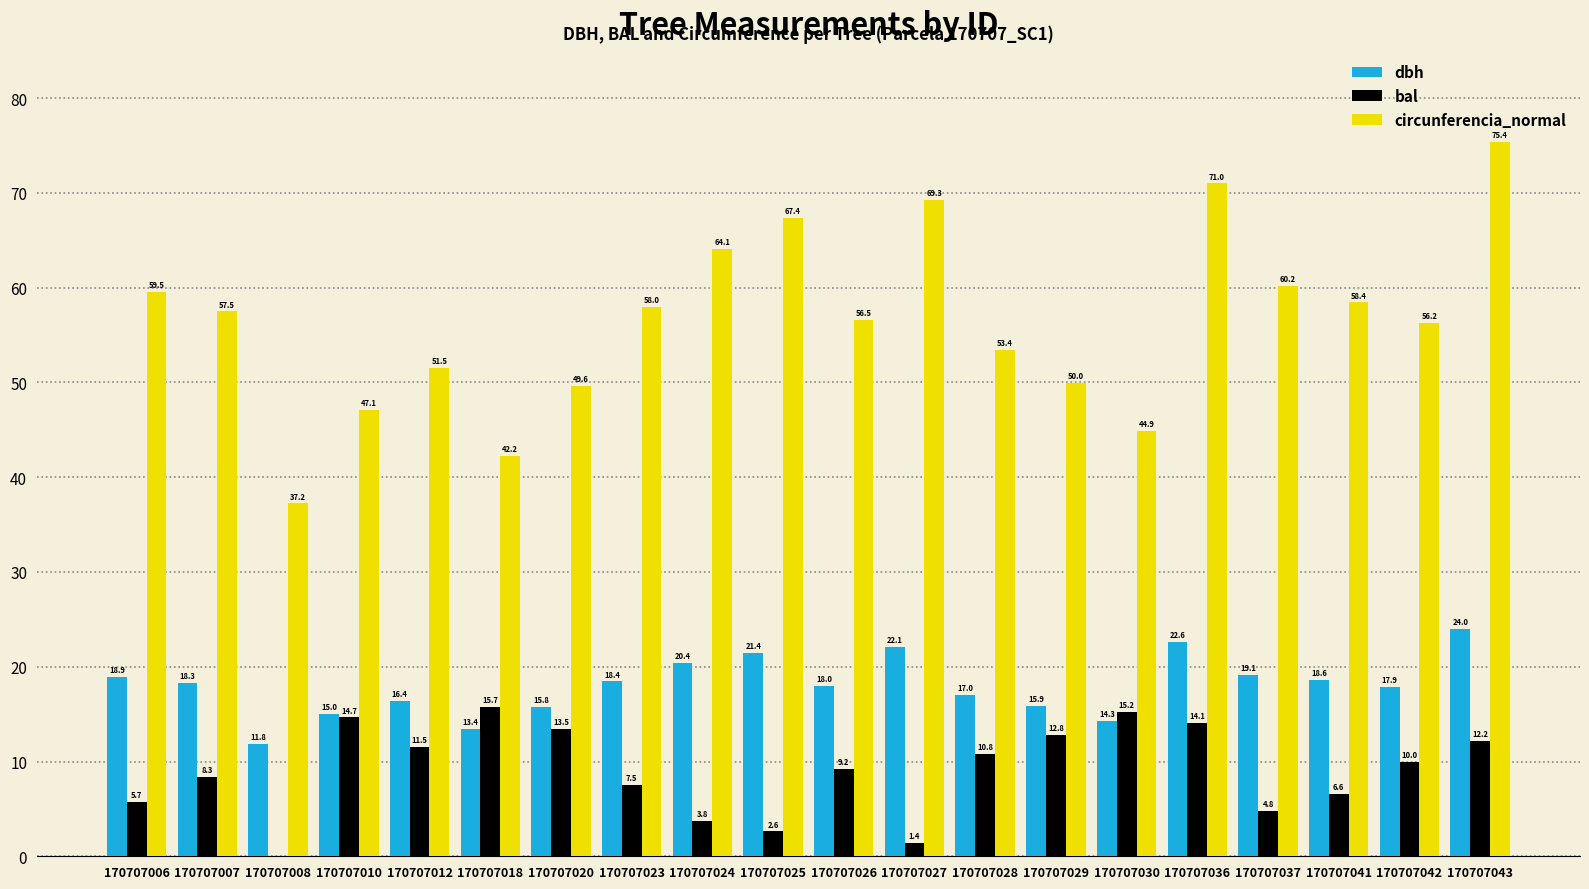

The value of dbh at 170707029 is 15.9. True or false?

True